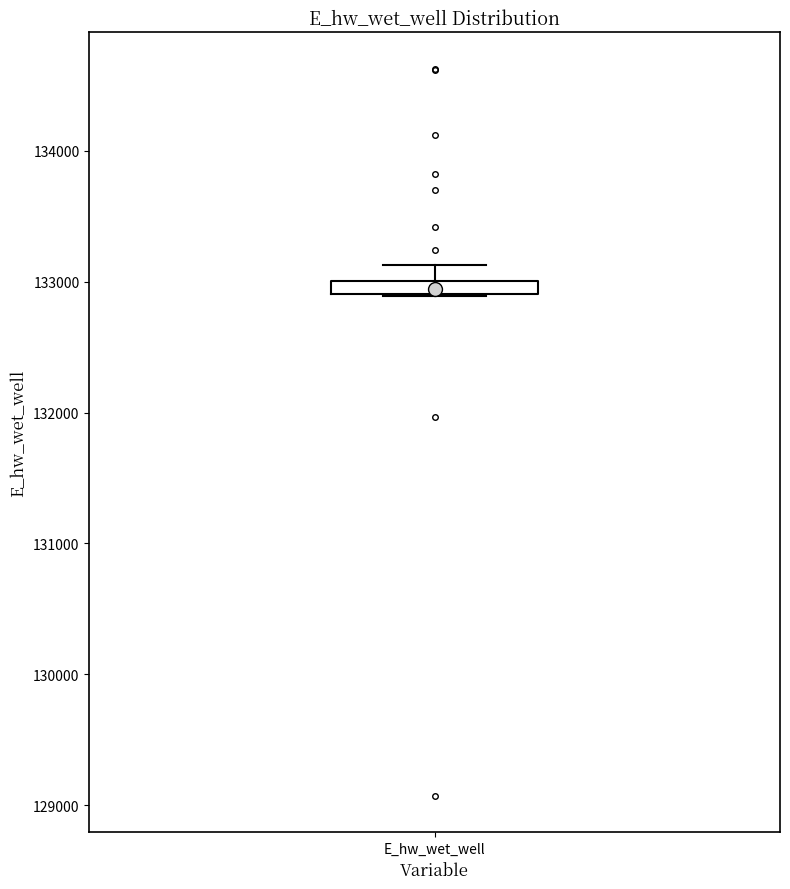

Where is the upper edge of the box for E_hw_wet_well on the y-axis? The values are not printed on the chart, so give them approximately, as read against the axis.

133000